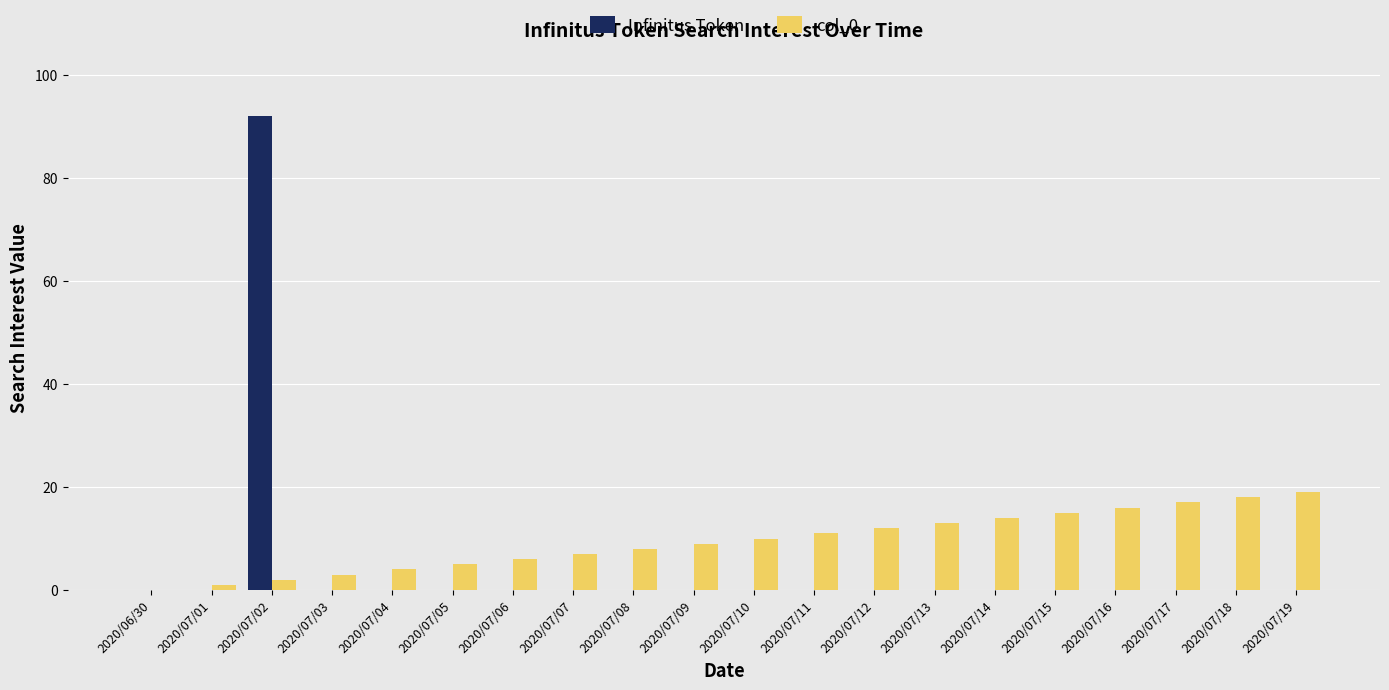

What value does the col_0 series have at 2020/07/04?

4